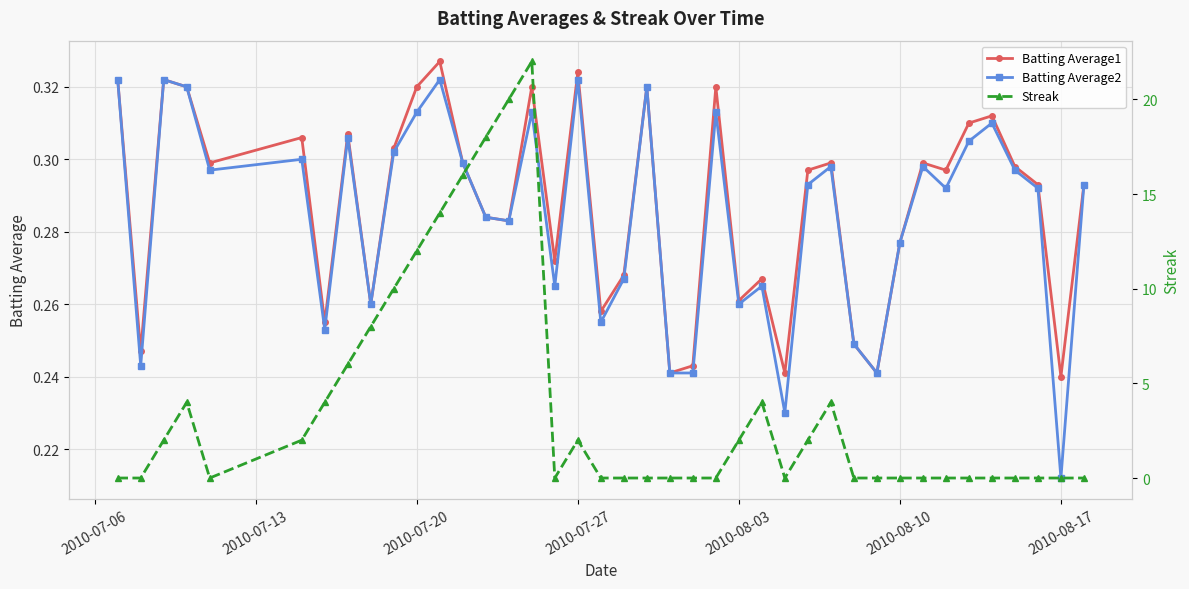

How many series are shown in this chart?

3